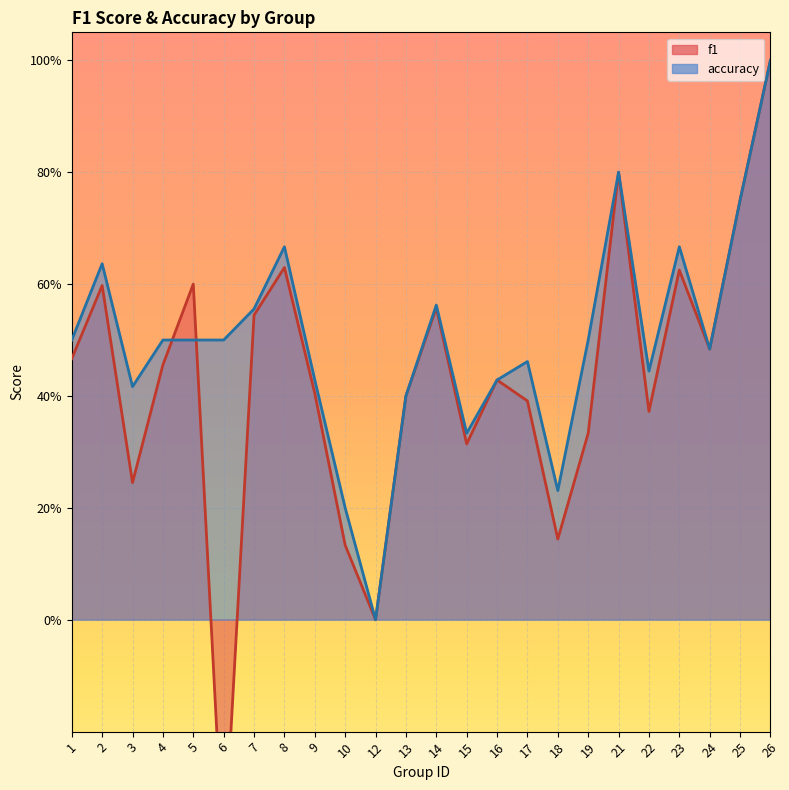

True or false: f1 has a value of 0.9 at 24.

False